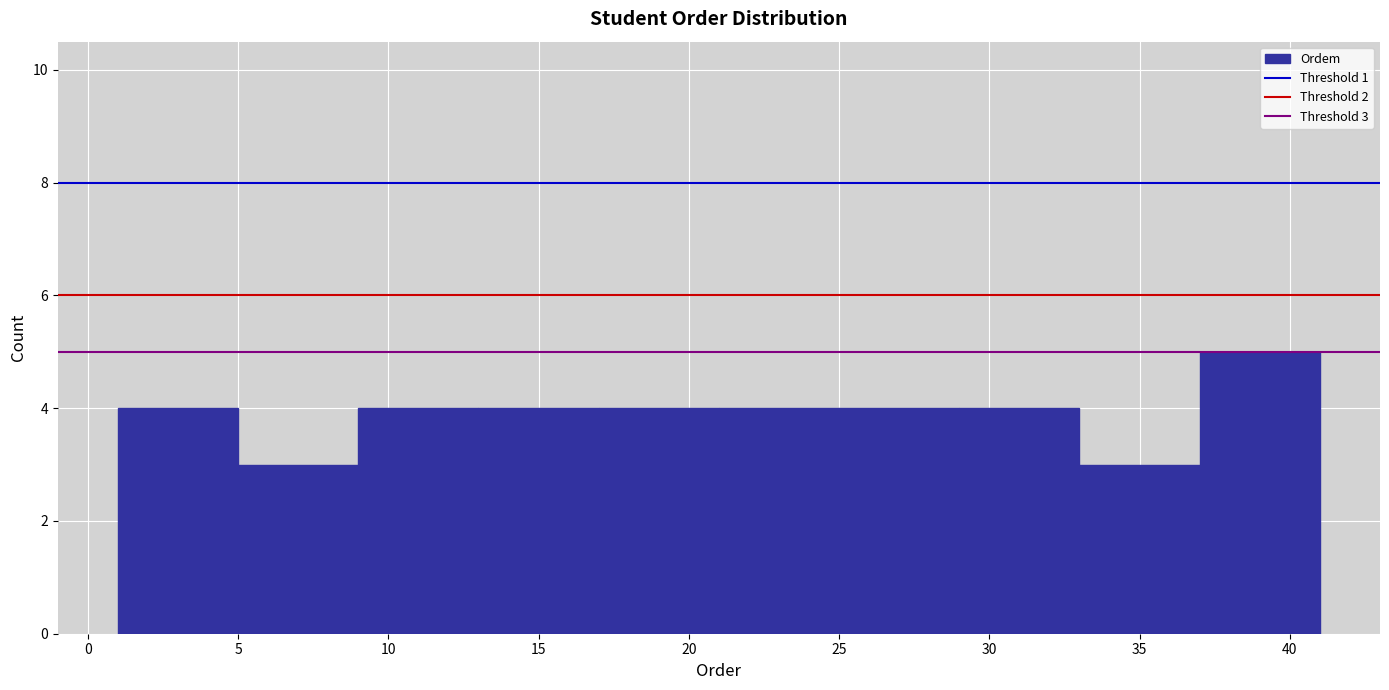

Over which range of the x-axis is the bar tallest?

37 to 41